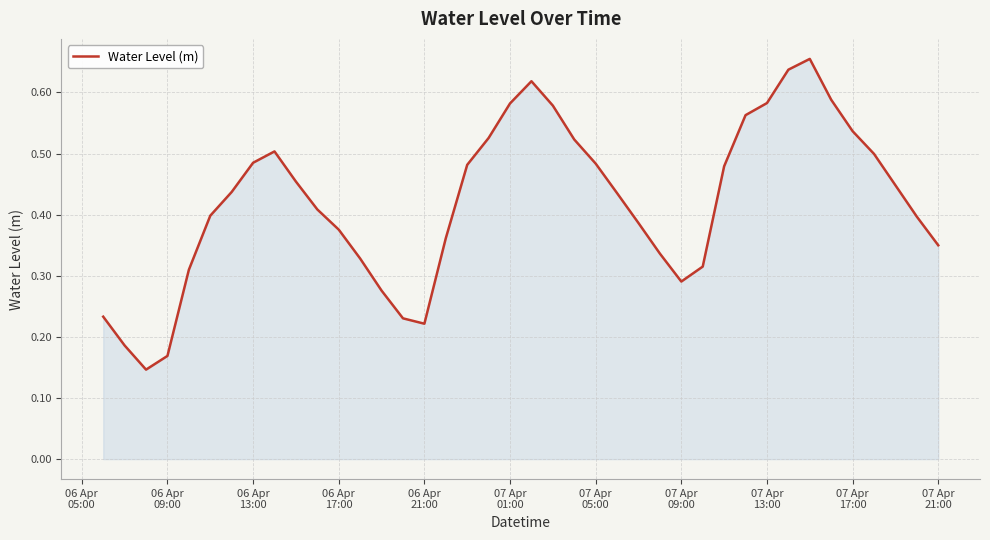

Reading right to left, what are all the values shown in this chart?

0.3	0.4	0.4	0.5	0.5	0.6	0.7	0.6	0.6	0.6	0.5	0.3	0.3	0.3	0.4	0.4	0.5	0.5	0.6	0.6	0.6	0.5	0.5	0.4	0.2	0.2	0.3	0.3	0.4	0.4	0.5	0.5	0.5	0.4	0.4	0.3	0.2	0.1	0.2	0.2